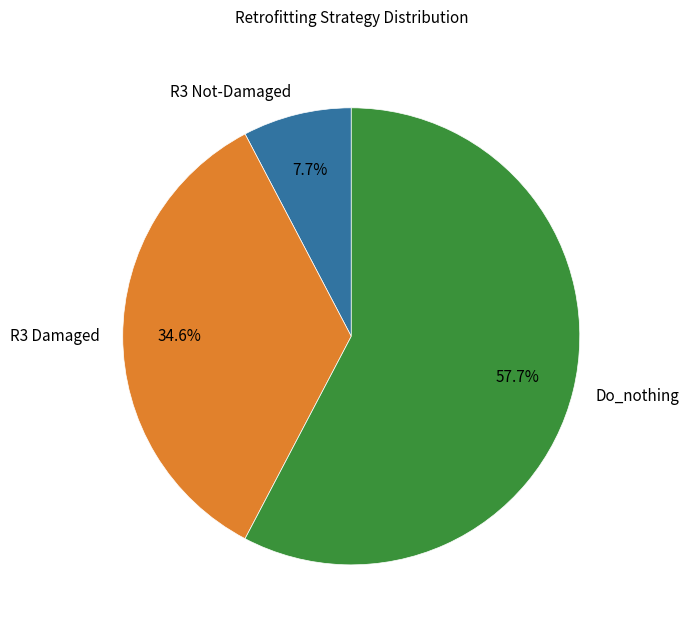

Which has a higher value, R3 Damaged or R3 Not-Damaged?

R3 Damaged